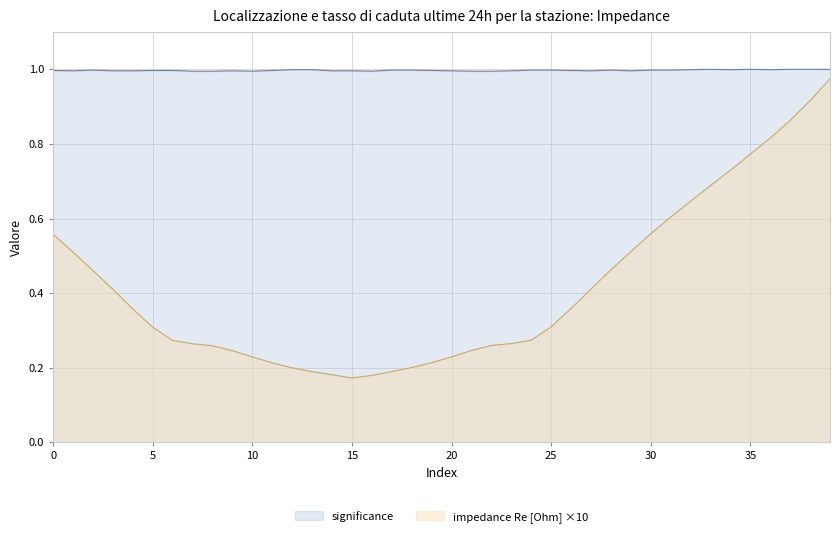

Is it true that impedance Re [Ohm] equals 1.3 at 38?

False